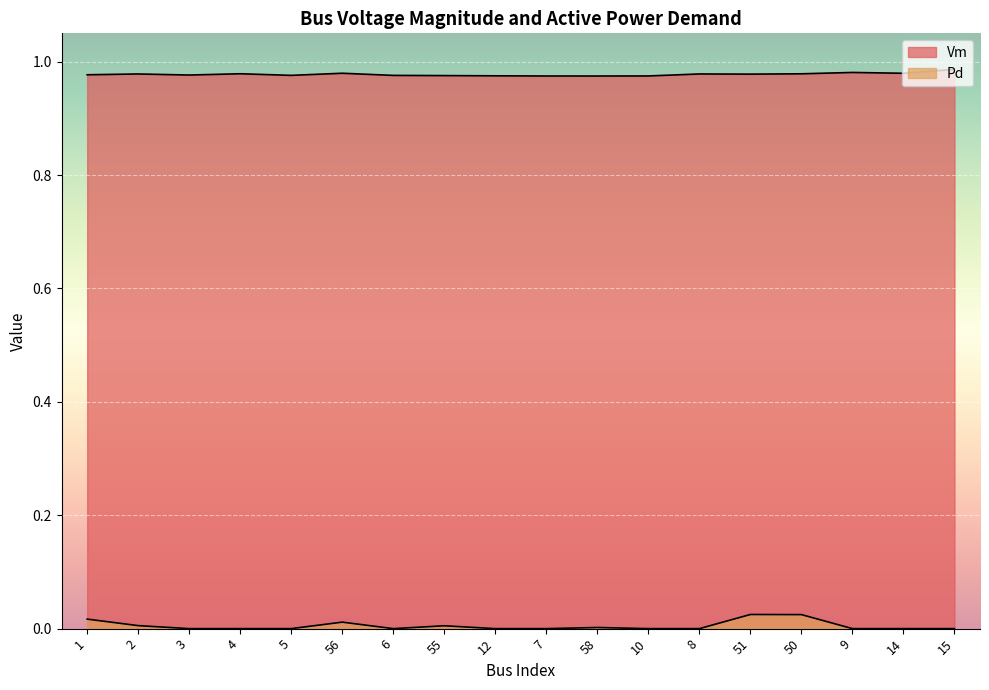

The value of Pd at 15 is 0.0. True or false?

True